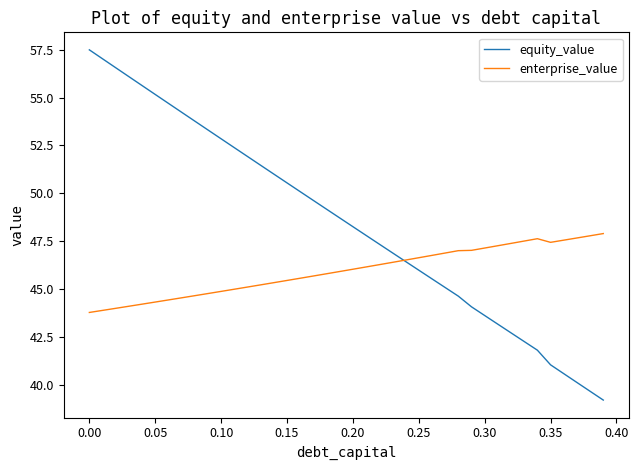

What is the difference between the maximum and minimum values in the enterprise_value series?

4.1